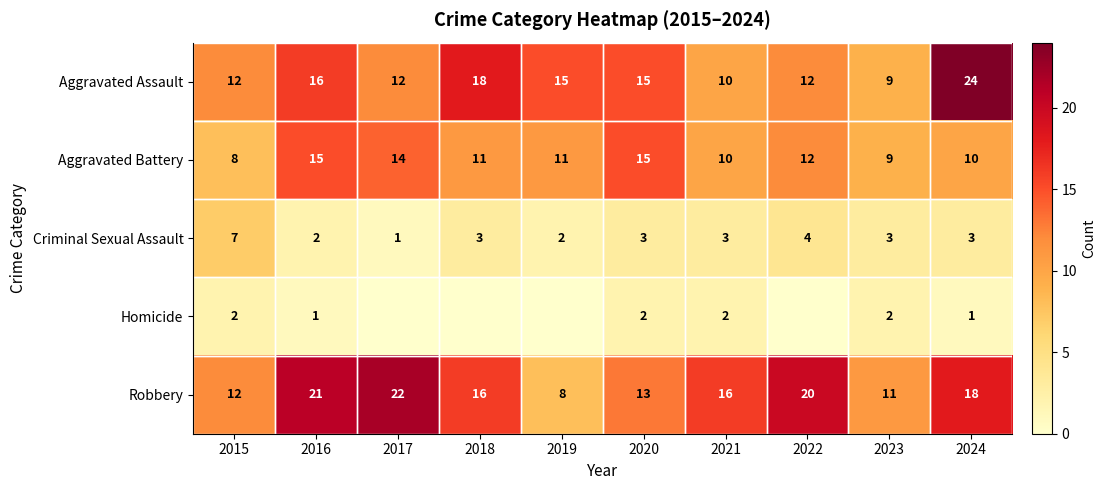

The value of Criminal Sexual Assault at 2023 is 2. True or false?

False